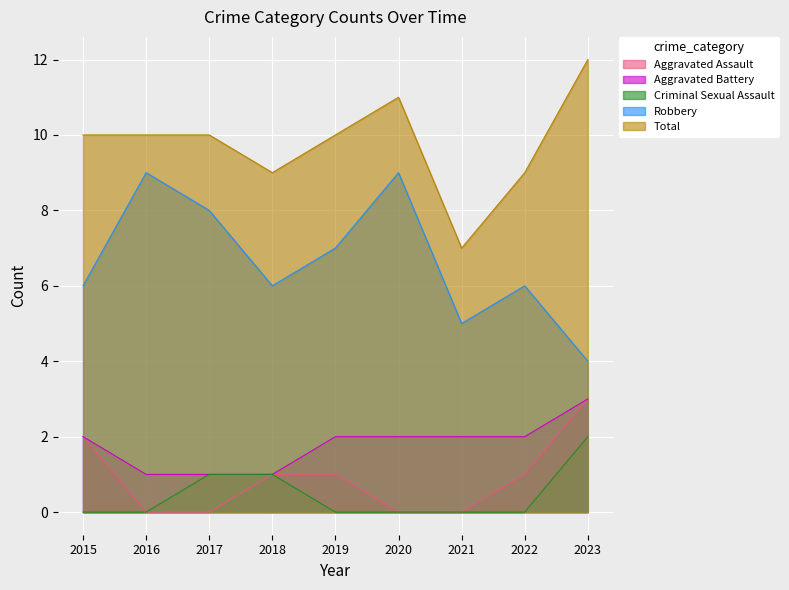

True or false: Total and Aggravated Battery cross at least once.

False